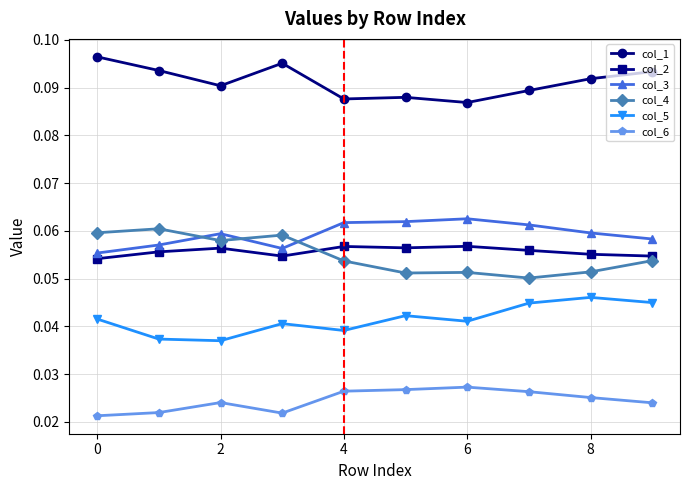

What is the sum of all col_5 values?

0.4